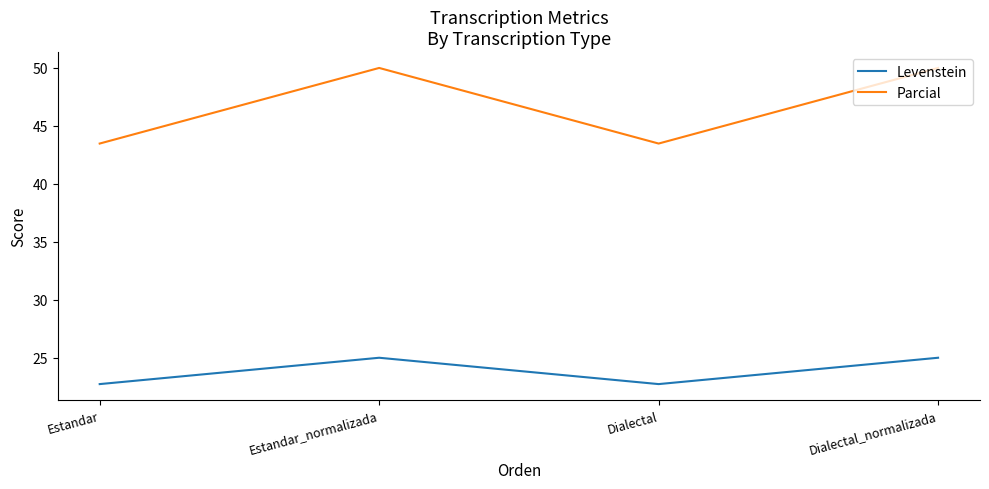

True or false: Parcial and Levenstein cross at least once.

False